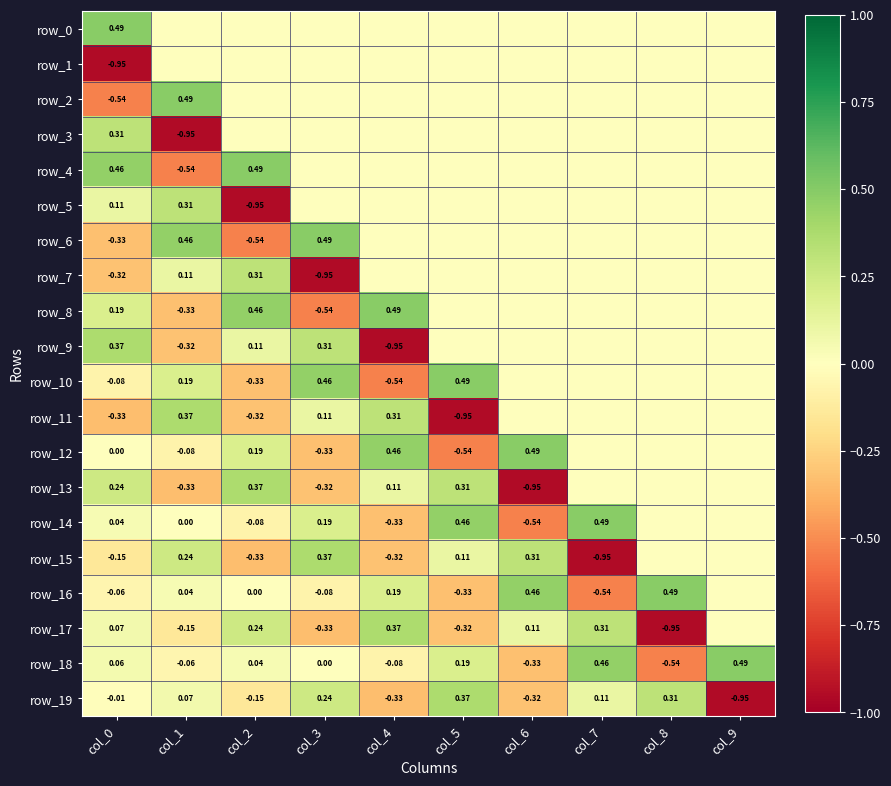

How many positive values does the row_13 series have?

4